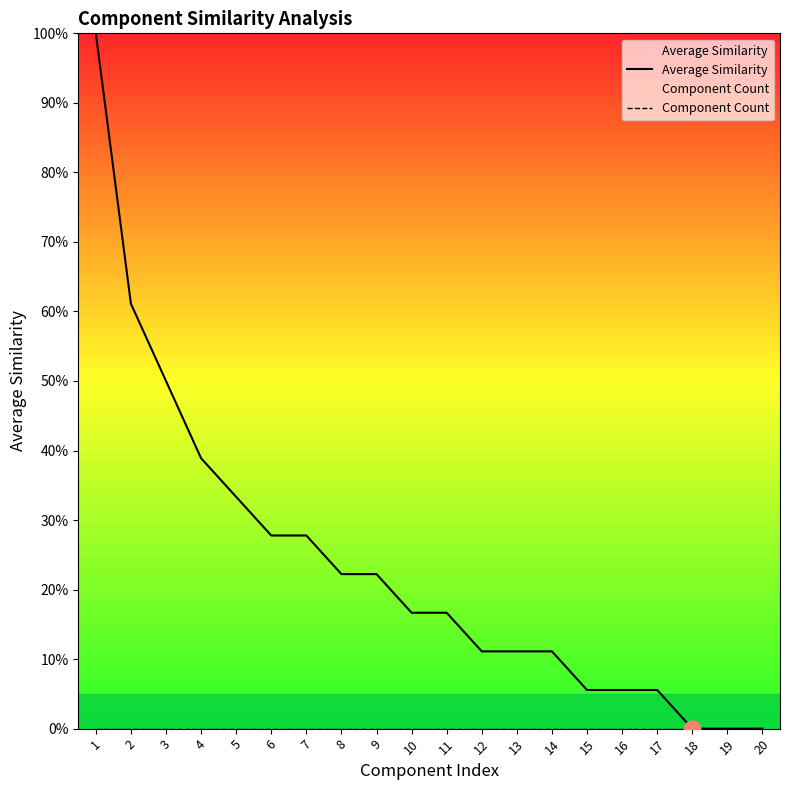

What is the value of the Average Similarity point at the 8th from the left?

22.2